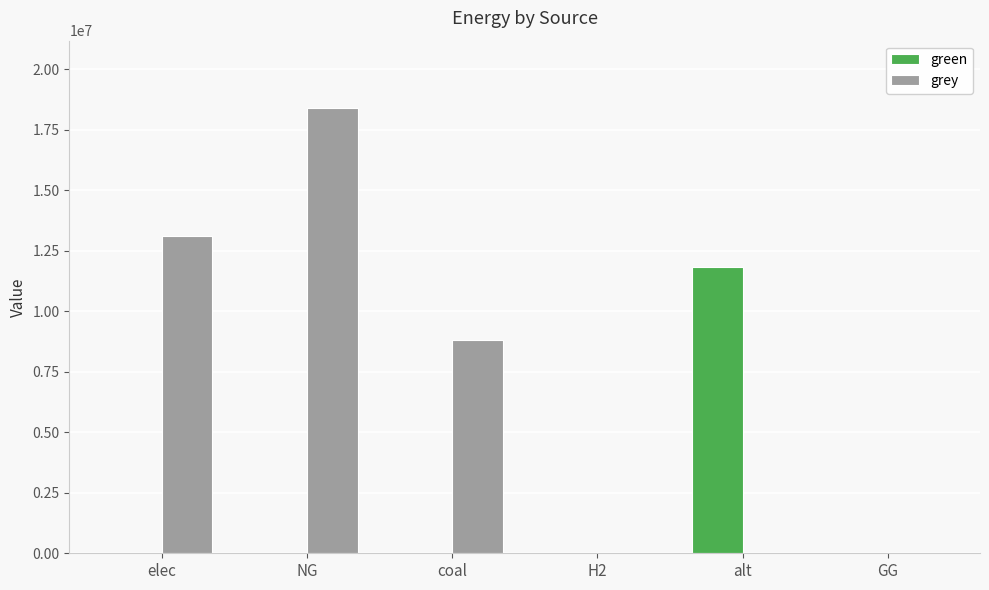

The value of green at coal is 0.0. True or false?

True